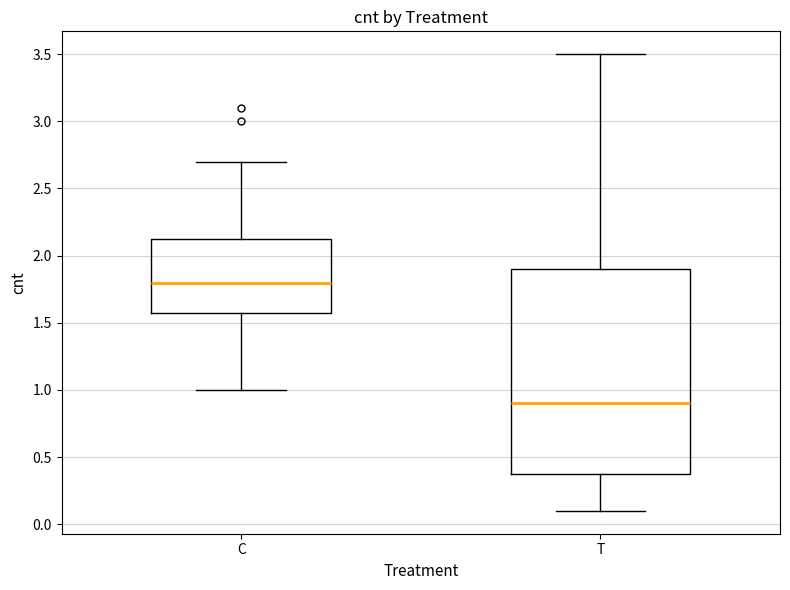

Reading left to right, read every box against the y-axis: the position of its median line, the range the box covers, and the ends of its whiskers. The values are not printed on the chart, so give them approximately, as read against the axis.

C: median 1.80, box 1.60 to 2.15, whiskers 1.00 to 2.70
T: median 0.90, box 0.40 to 1.90, whiskers 0.10 to 3.50